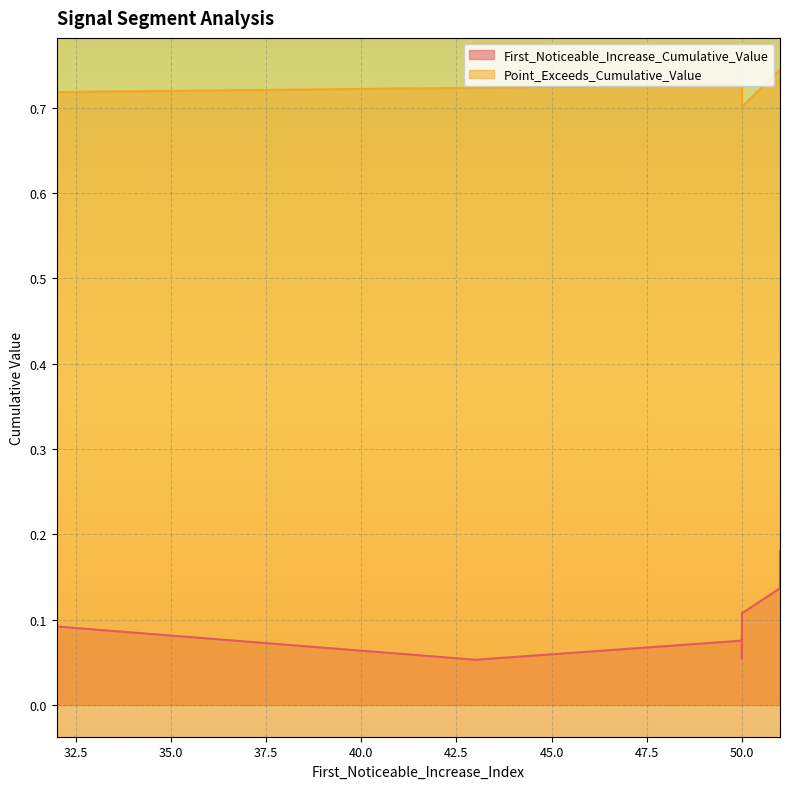

Between 43 and 50, which is larger?

50